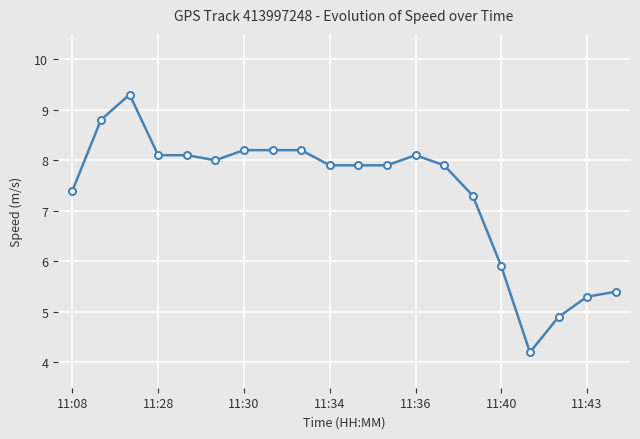

What is the value of the 17th point from the left?

4.2